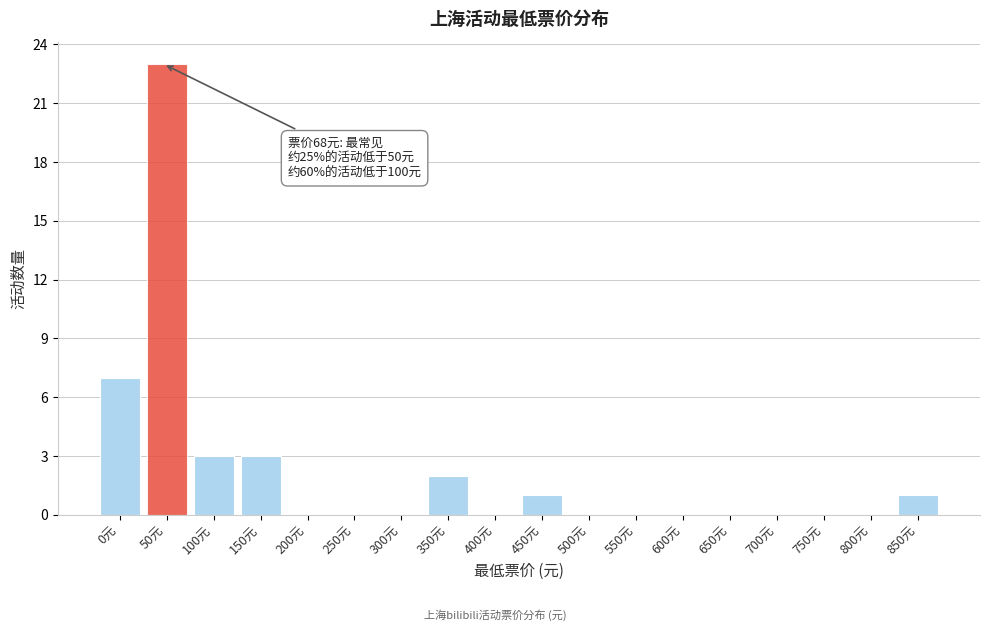

Reading right to left, what are all the values shown in this chart?

850元=1	800元=0	750元=0	700元=0	650元=0	600元=0	550元=0	500元=0	450元=1	400元=0	350元=2	300元=0	250元=0	200元=0	150元=3	100元=3	50元=23	0元=7